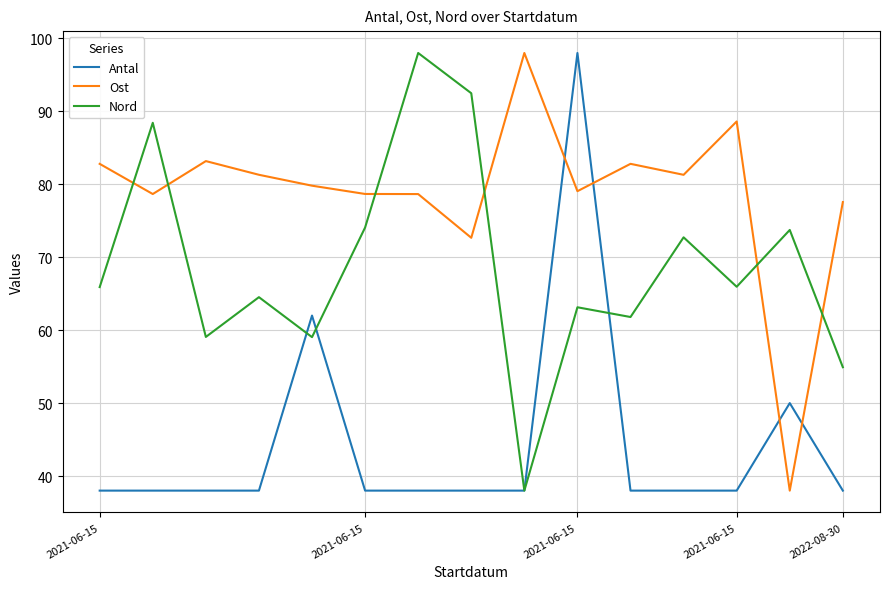

List the series in order of their overall mean, highest first.

Ost, Nord, Antal